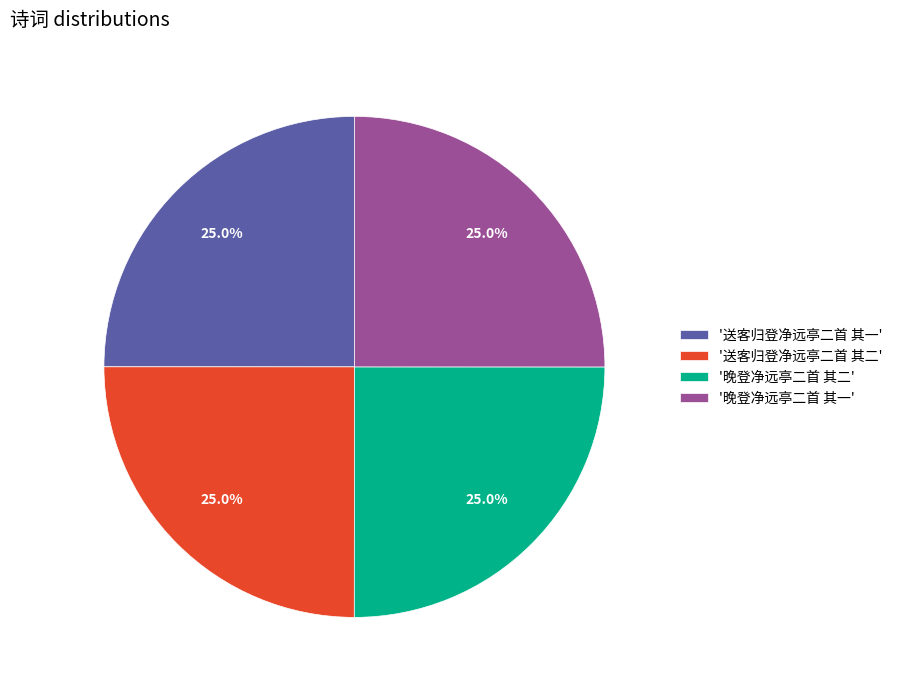

Combined, what portion of the pie is '送客归登净远亭二首 其一' and '送客归登净远亭二首 其二'?

50.0%